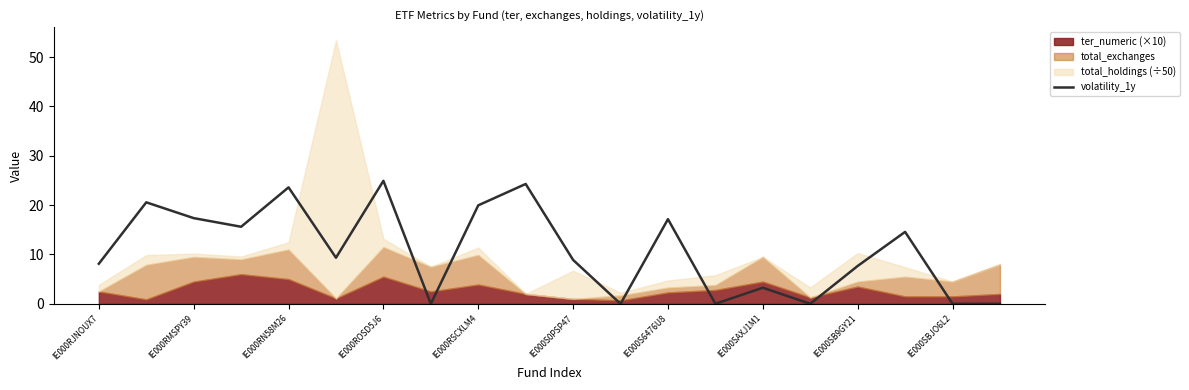

What is the average value?

10.8